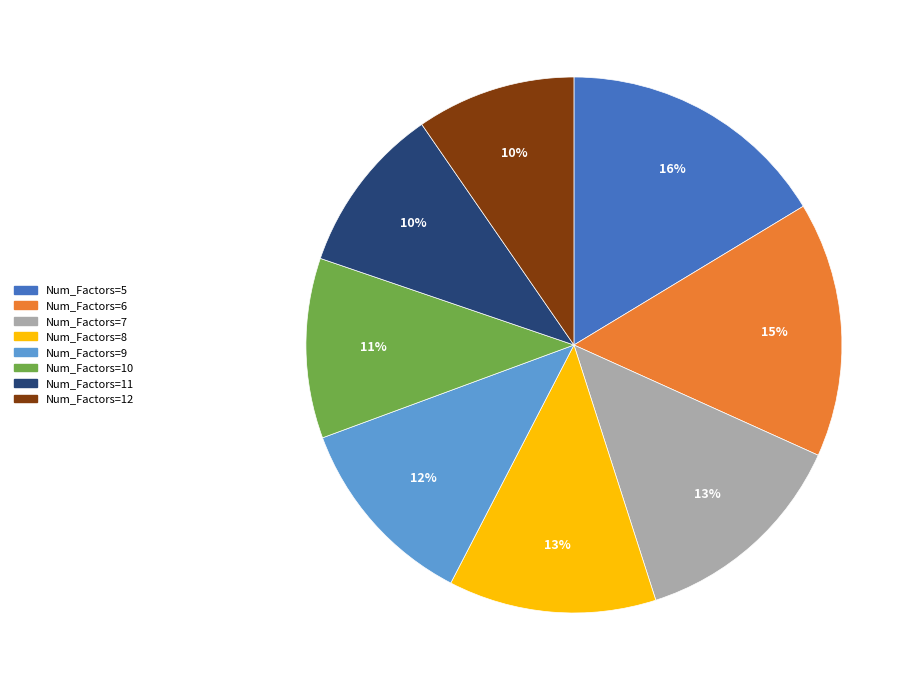

Which slice is the largest?

Num_Factors=5